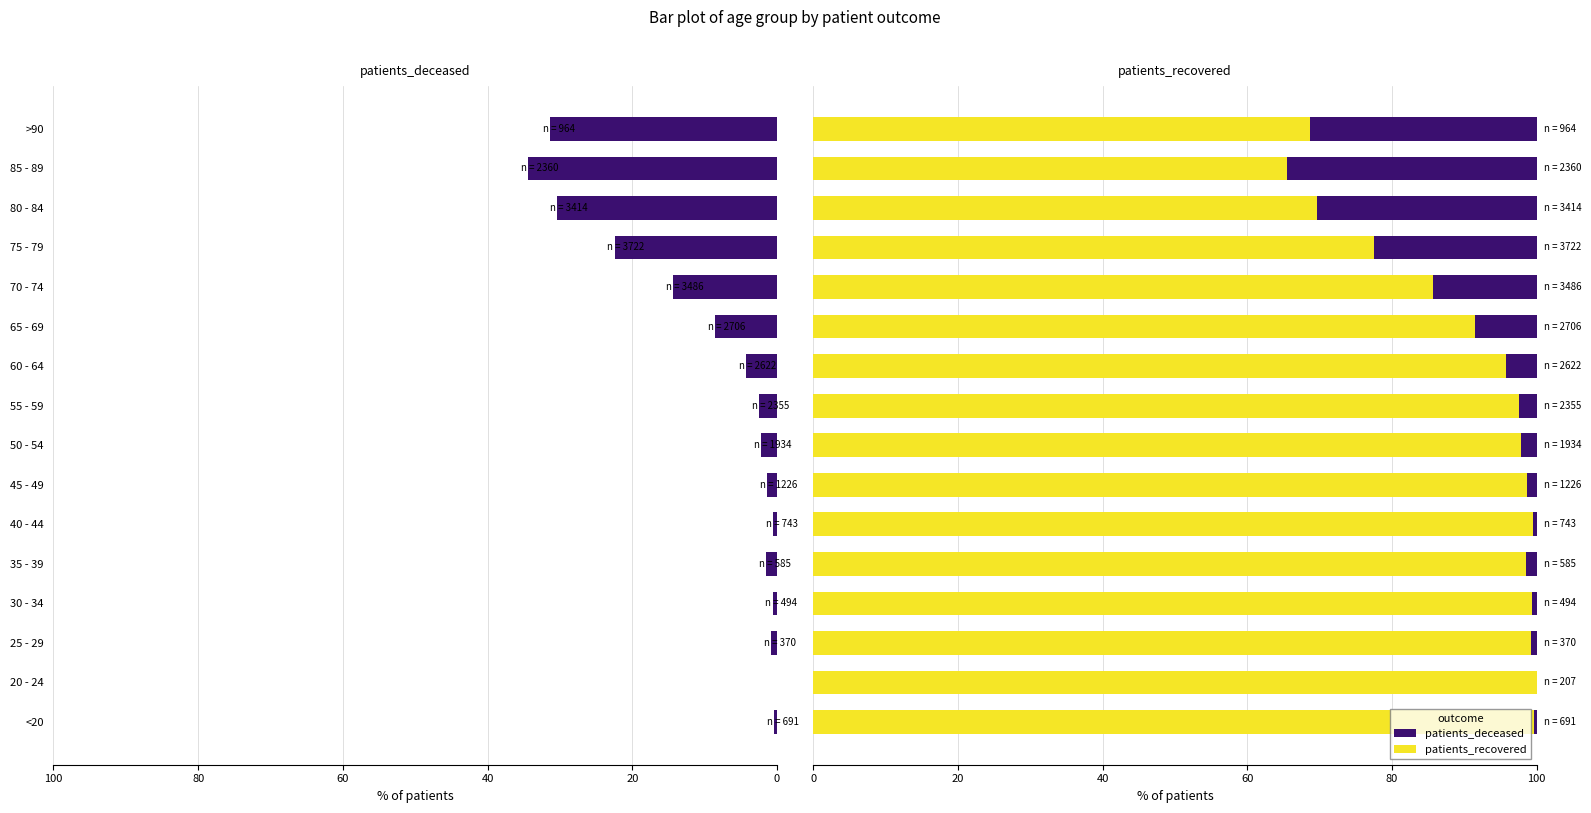

True or false: patients_recovered has a value of 98.6 at 45 - 49.

True